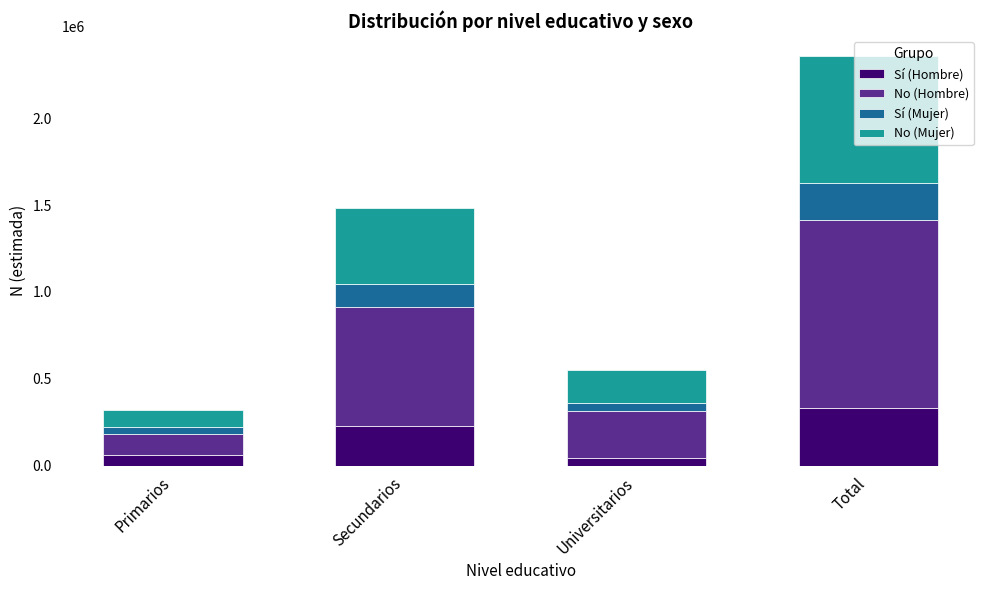

Which category has the highest value in the Sí (Hombre) series?

Total